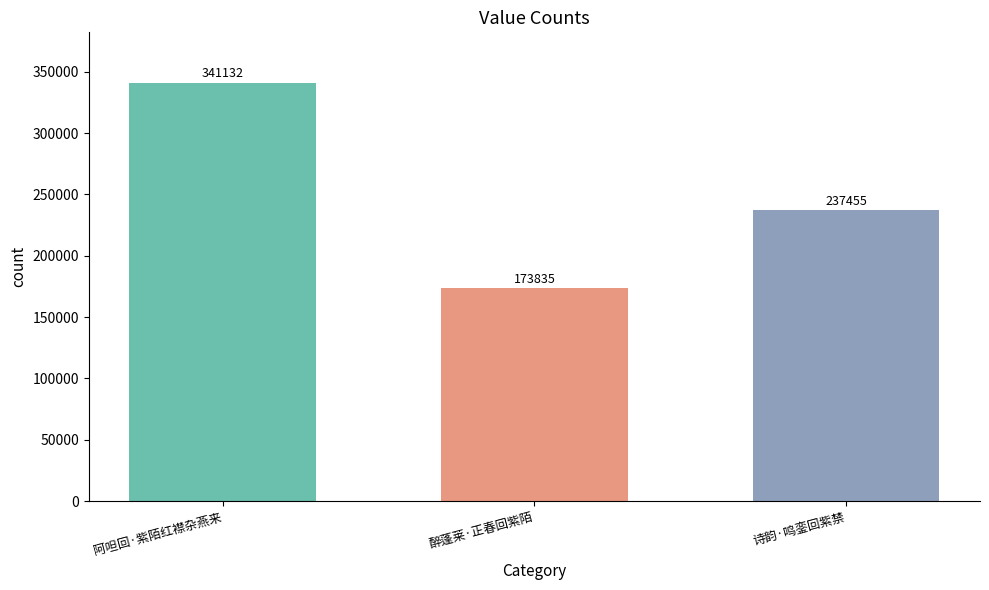

List the labels in order of value, smallest first.

醉蓬莱·正春回紫陌, 诗韵·鸣銮回紫禁, 阿呾回·紫陌红襟杂燕来